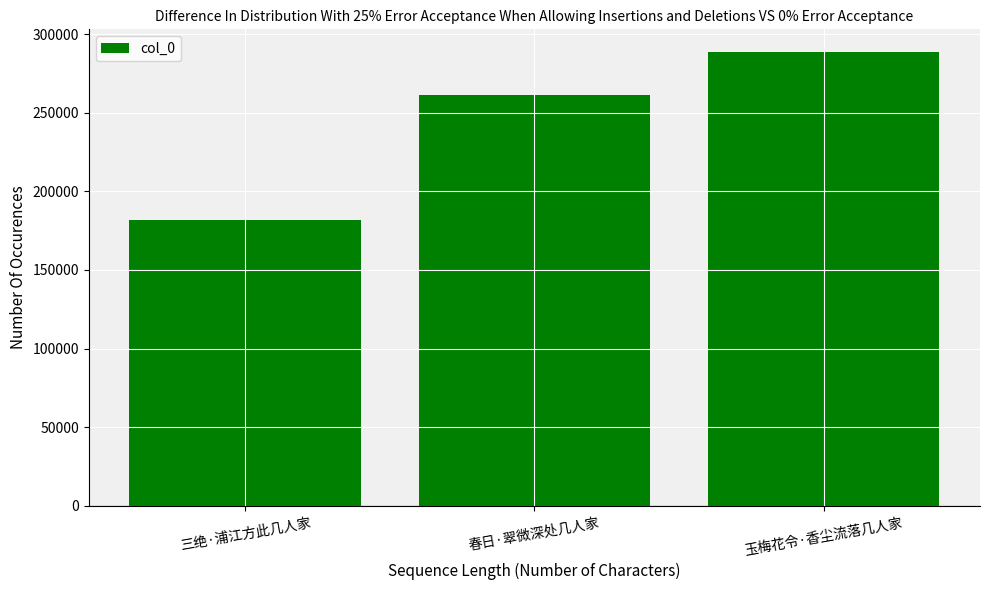

How many values are between 181920 and 288565?

3